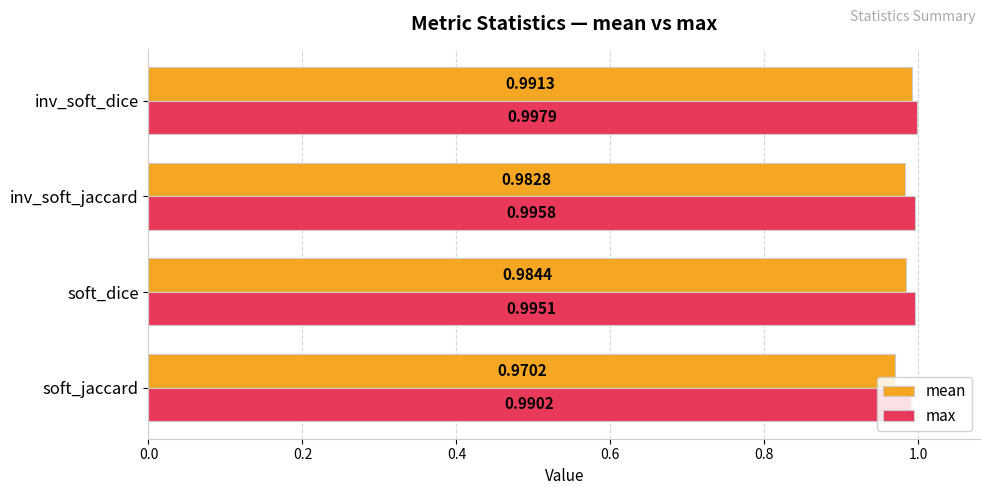

At which category is the sum across all series the highest?

inv_soft_dice